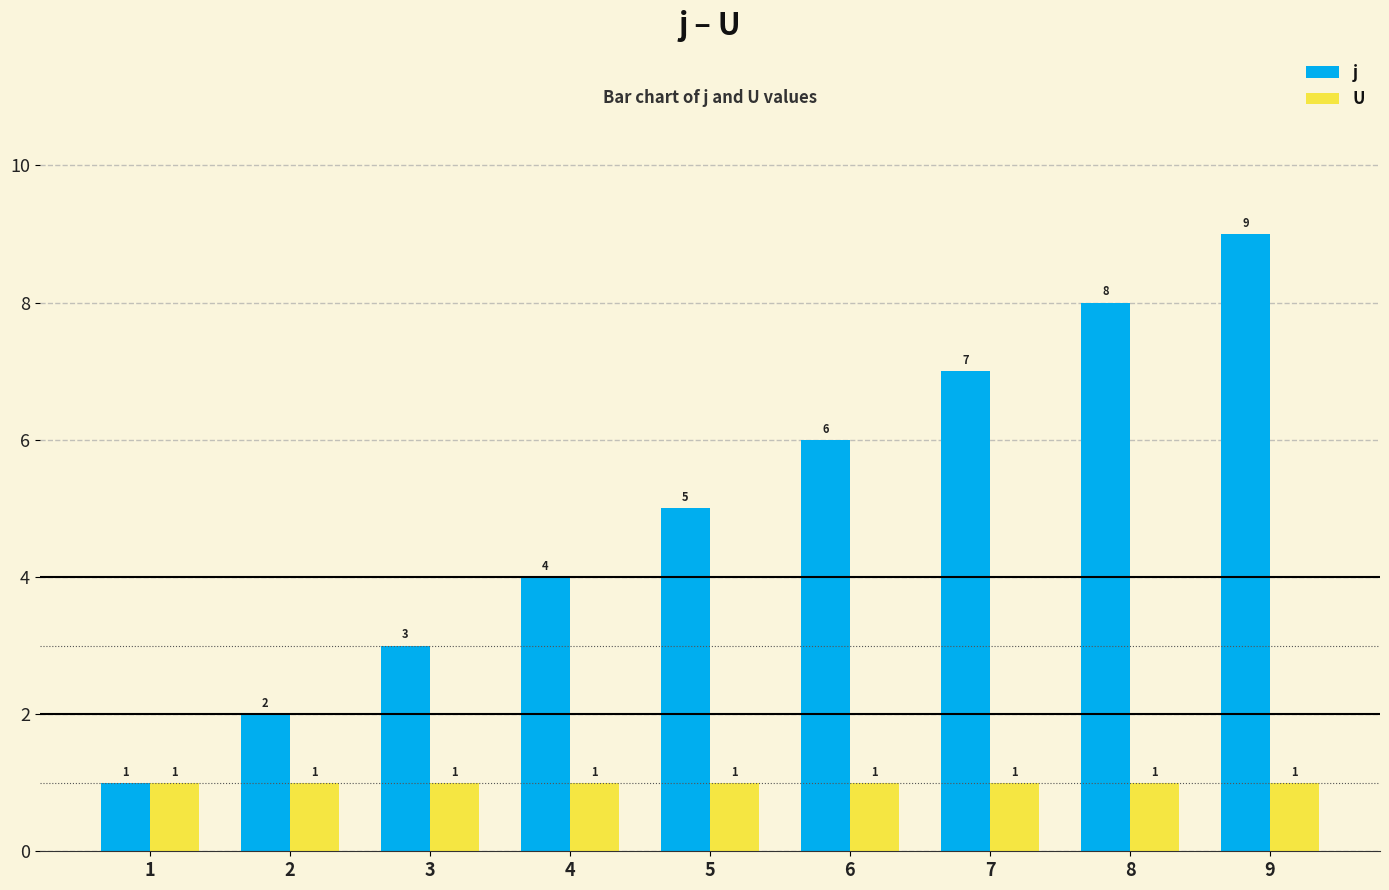

What is the approximate value of j at 8?

8